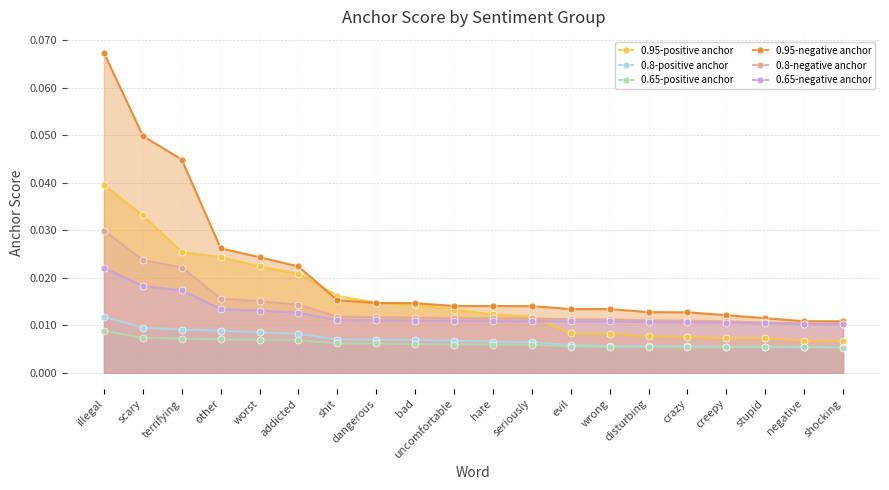

What position from the right is worst?

16